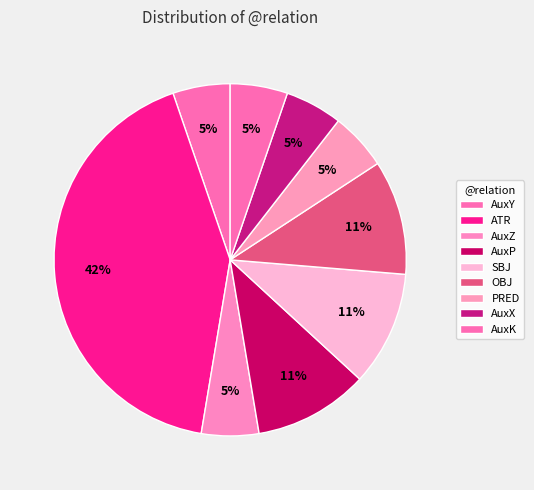

Which slice is the smallest?

PRED